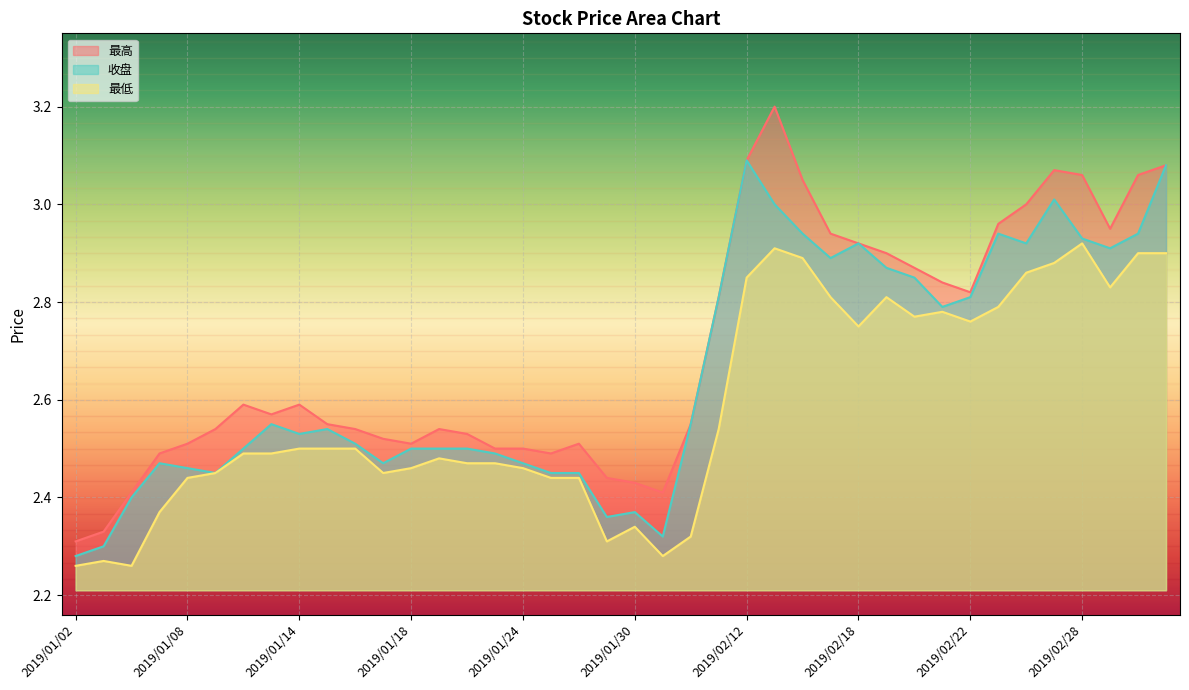

Where is 最低 nearest to the value 2?

2019/01/02